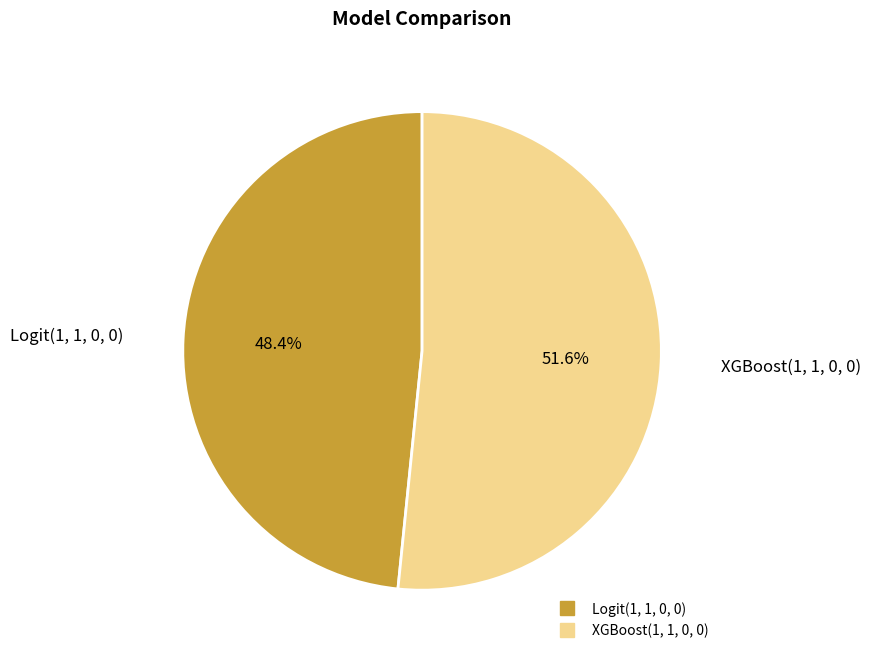

Does XGBoost(1, 1, 0, 0) account for over 50% of the chart?

Yes